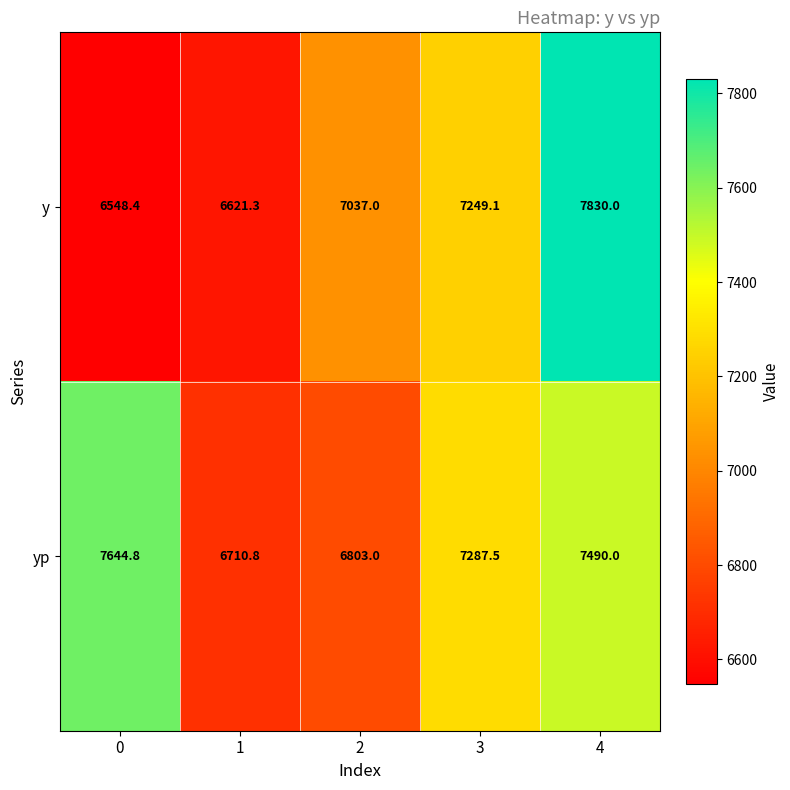

Reading right to left, what are all the values shown in this chart?

y: 7830.0	7249.1	7037.0	6621.3	6548.4
yp: 7490.0	7287.5	6803.0	6710.8	7644.8